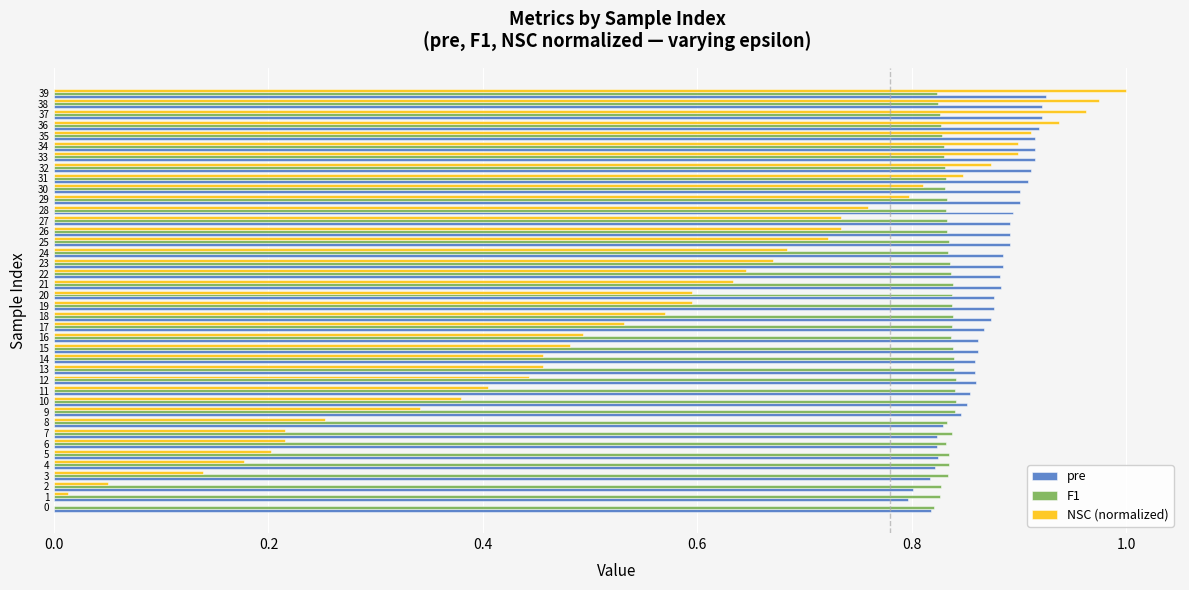

Between 15 and 23, which series saw the biggest shift?

NSC (normalized)